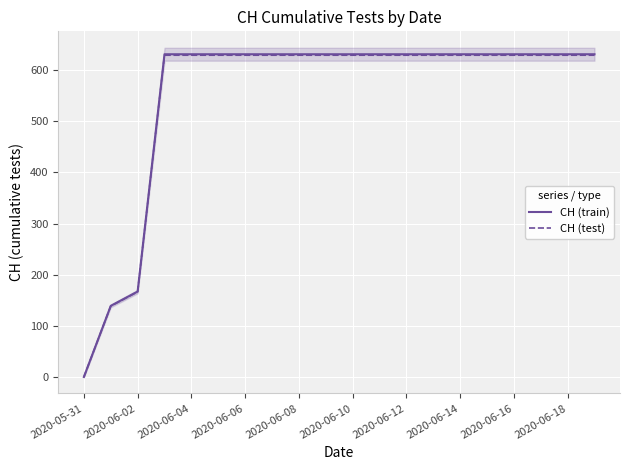

Which category has the lowest value in the CH (train) series?

2020-05-31